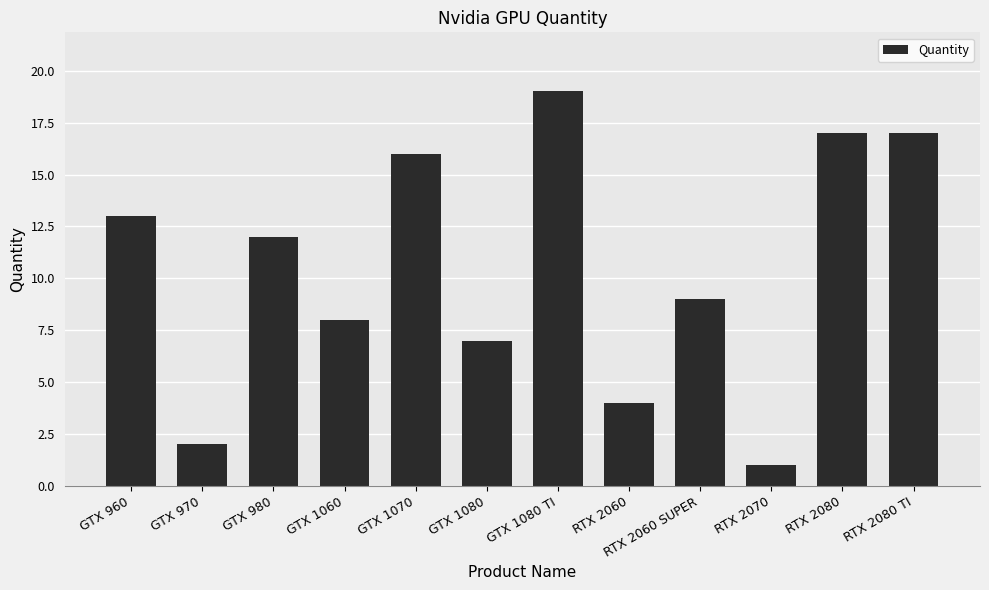

What is the label of the 2nd bar from the left?

GTX 970